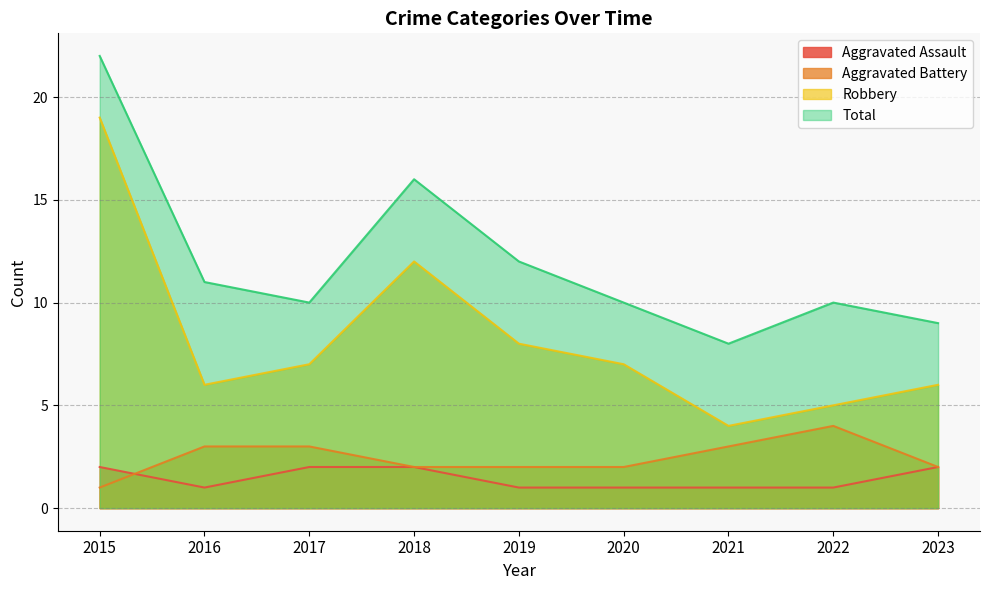

Is it true that Aggravated Assault equals 2 at 2018?

True